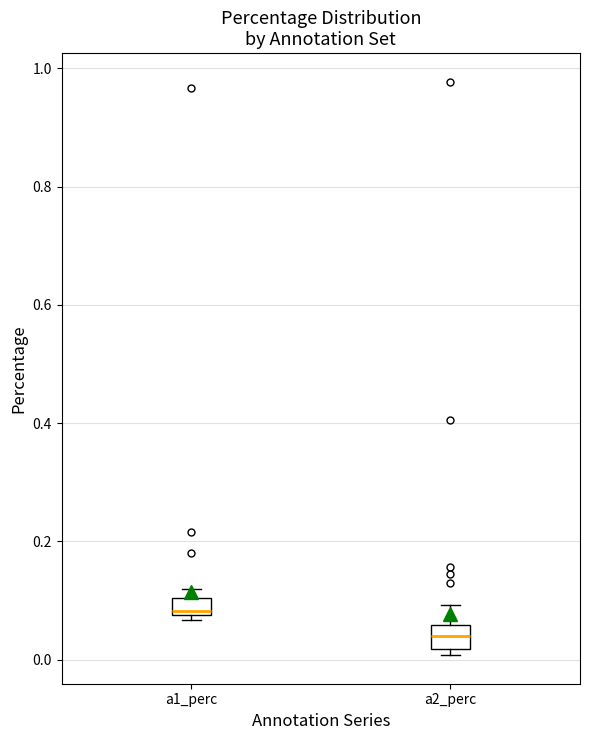

Which box's median line is the highest?

a1_perc